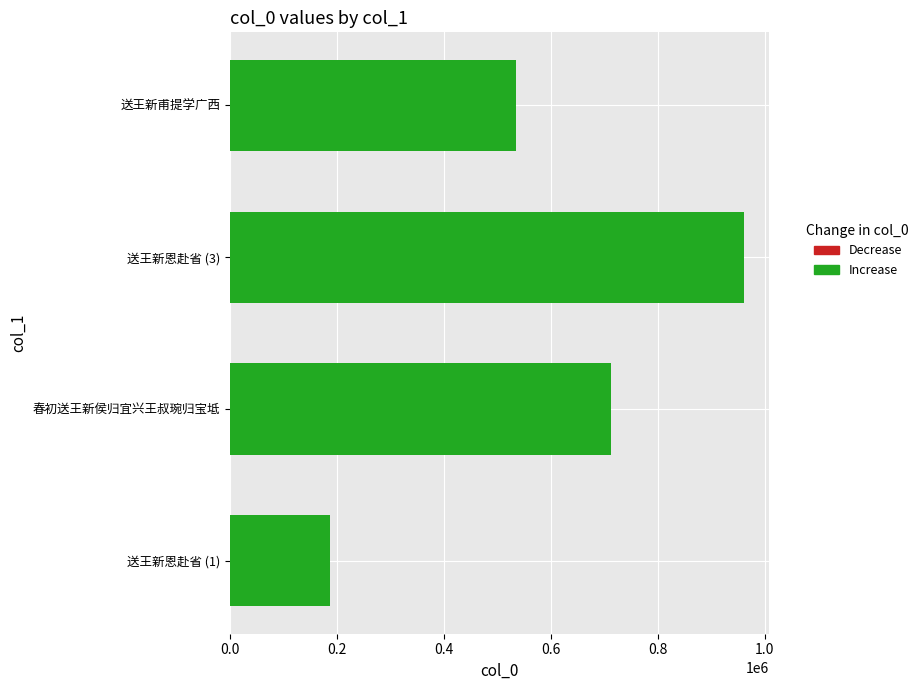

Rank the categories by value from lowest to highest.

送王新恩赴省 (1), 送王新甫提学广西, 春初送王新侯归宜兴王叔琬归宝坻, 送王新恩赴省 (3)